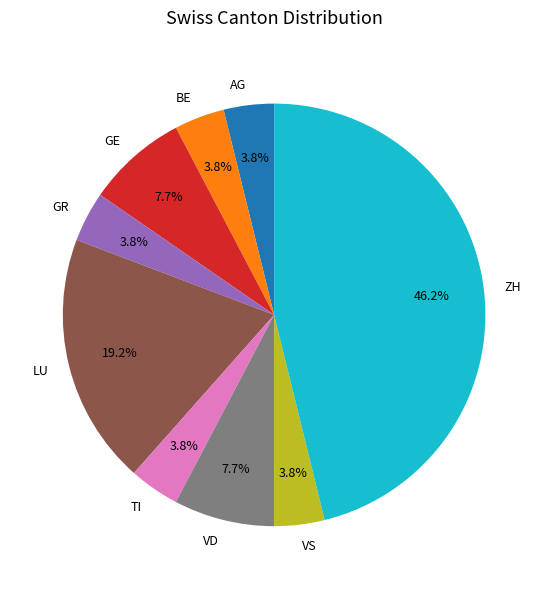

Count the number of slices in the pie.

9